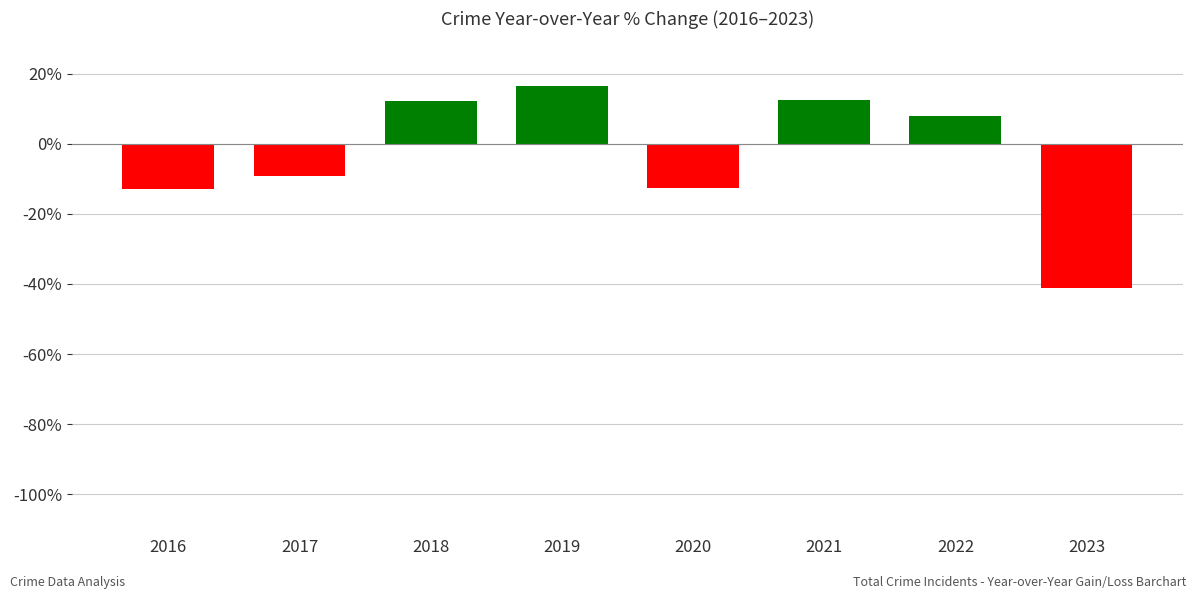

How many values are below zero?

4